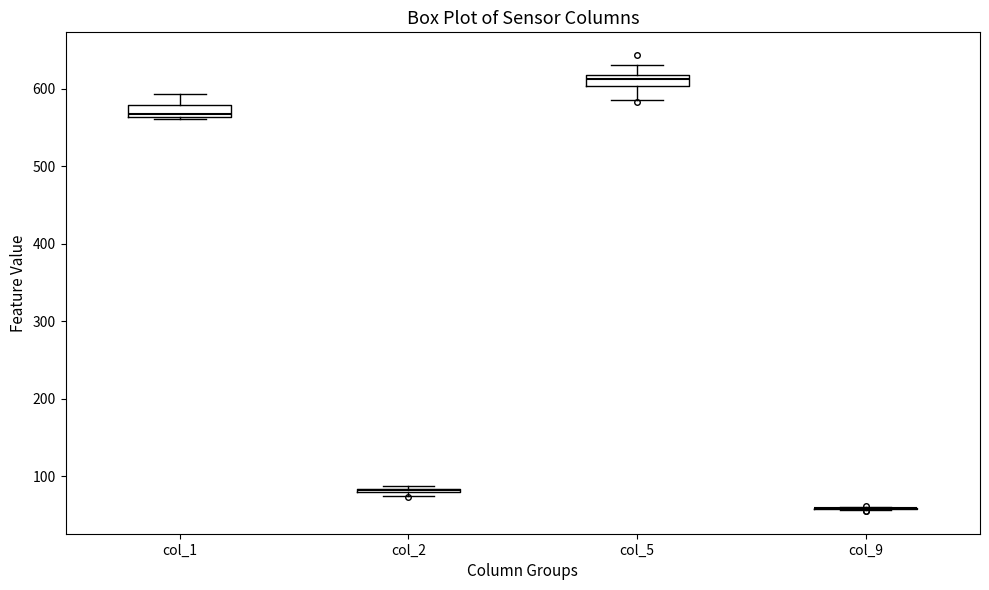

Where is the lower edge of the box for col_1 on the y-axis? The values are not printed on the chart, so give them approximately, as read against the axis.

560